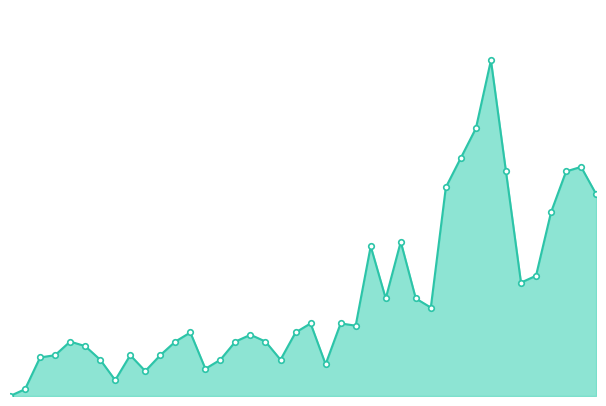

What is the value of the 31st point from the left?

105